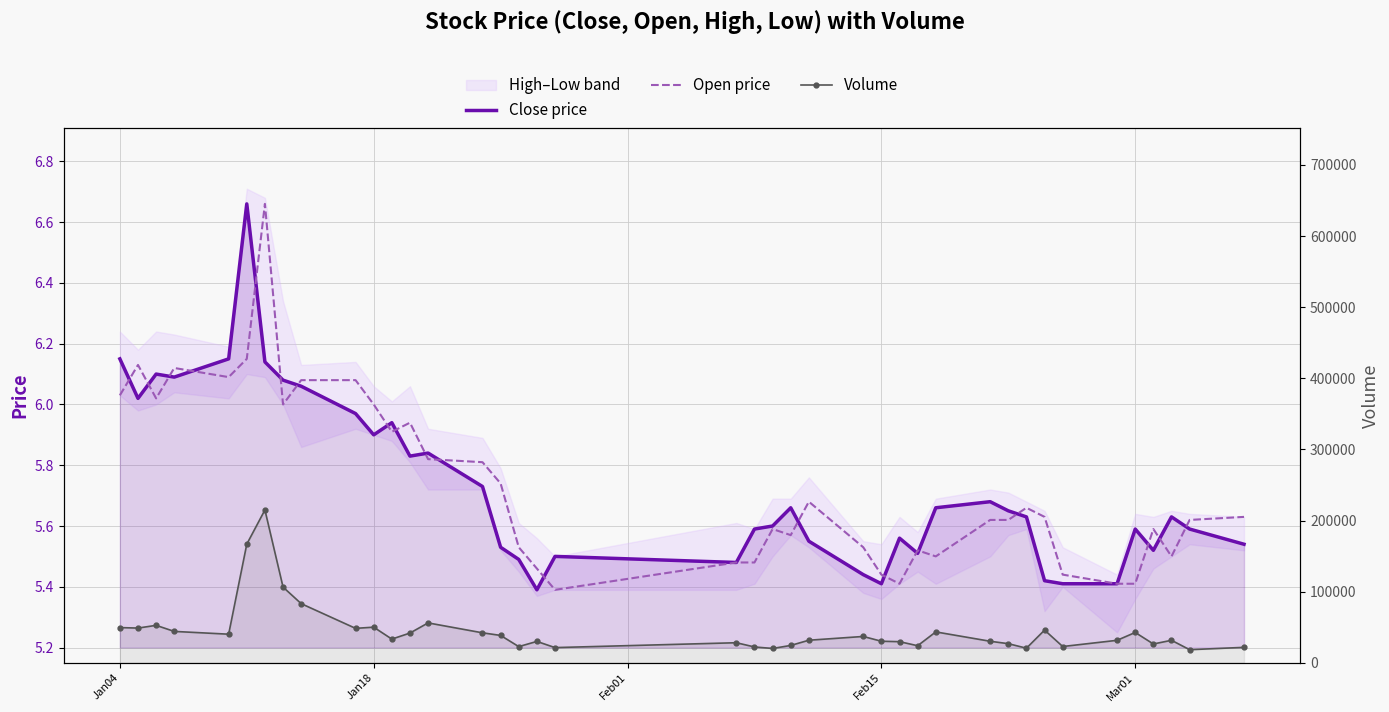

Which series changed the most between Jan18 and 25?

Volume